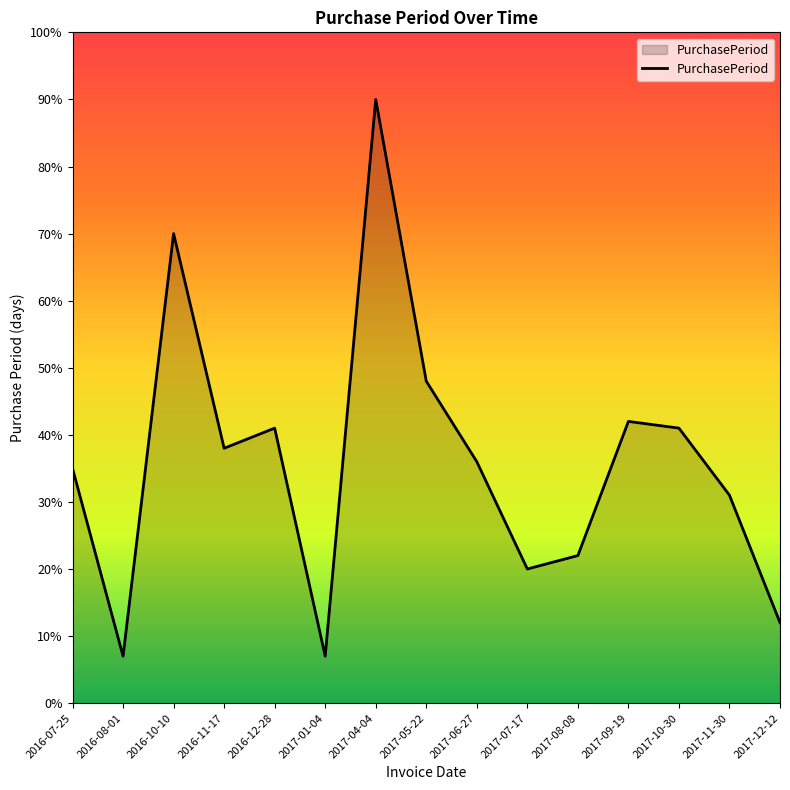

What is the minimum value shown in the chart?

7